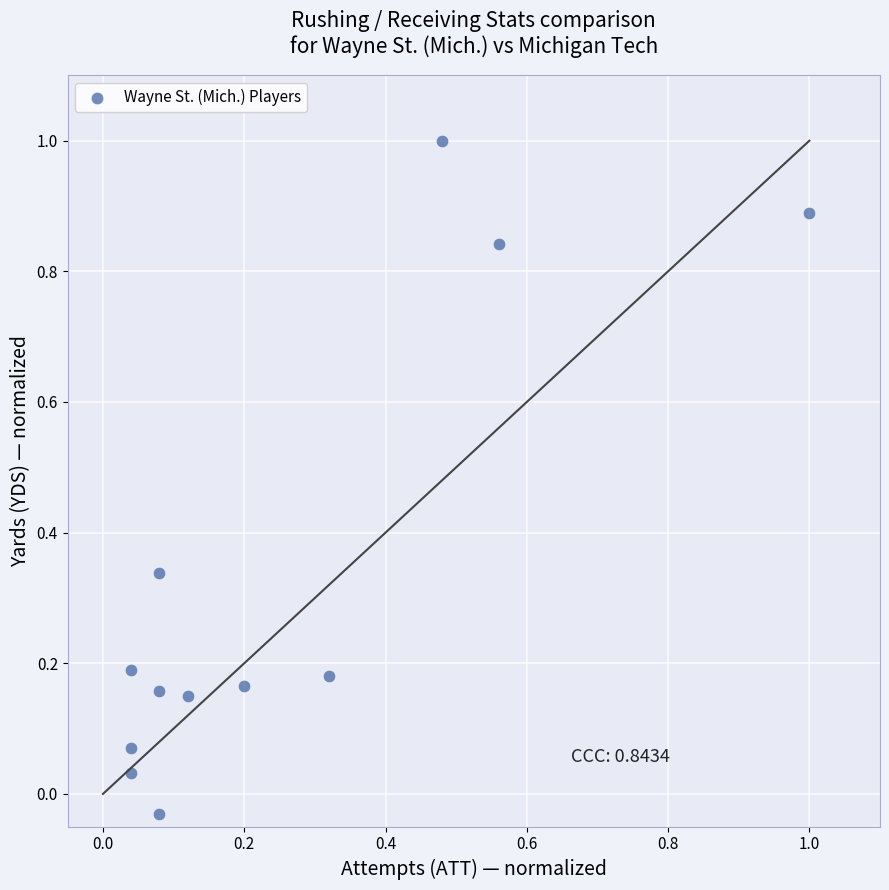

What is the range of X values (max minus min)?

1.0